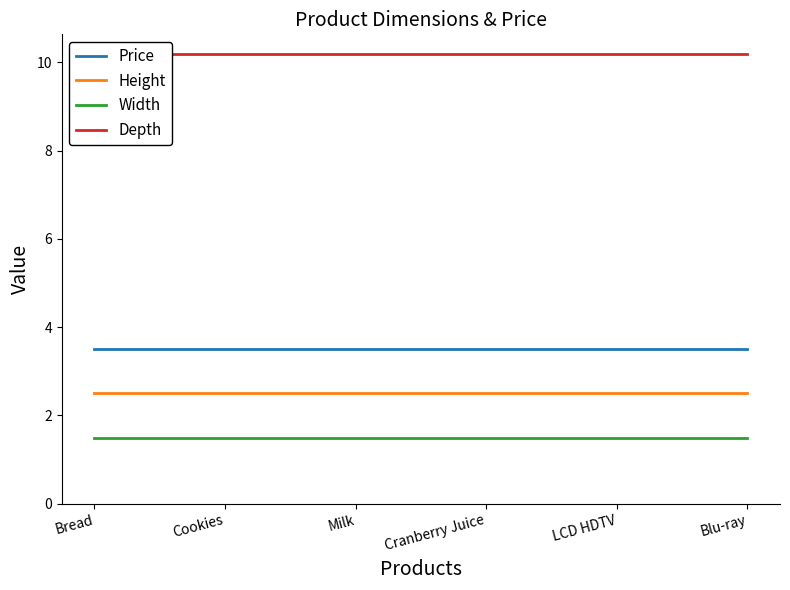

Does the chart display data point markers on the line(s)?

No